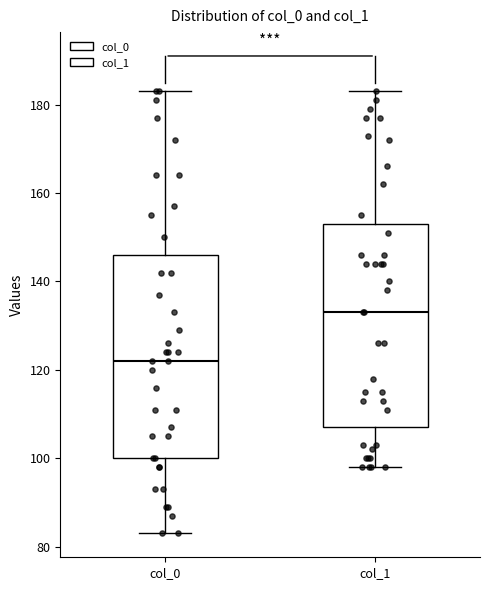

Reading left to right, transcribe this box plot: for each box, give where its median line is, the range the box spans, and where its two whiskers end, as read against the y-axis. The values are not printed on the chart, so give them approximately, as read against the axis.

col_0: median 122, box 100 to 146, whiskers 84 to 184
col_1: median 134, box 108 to 154, whiskers 98 to 184